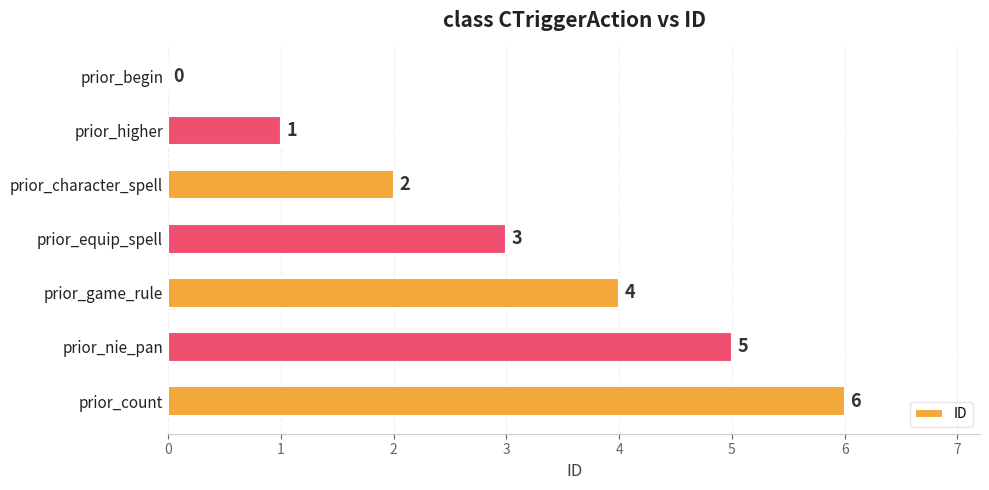

Where is the data nearest to the value 3?

prior_equip_spell